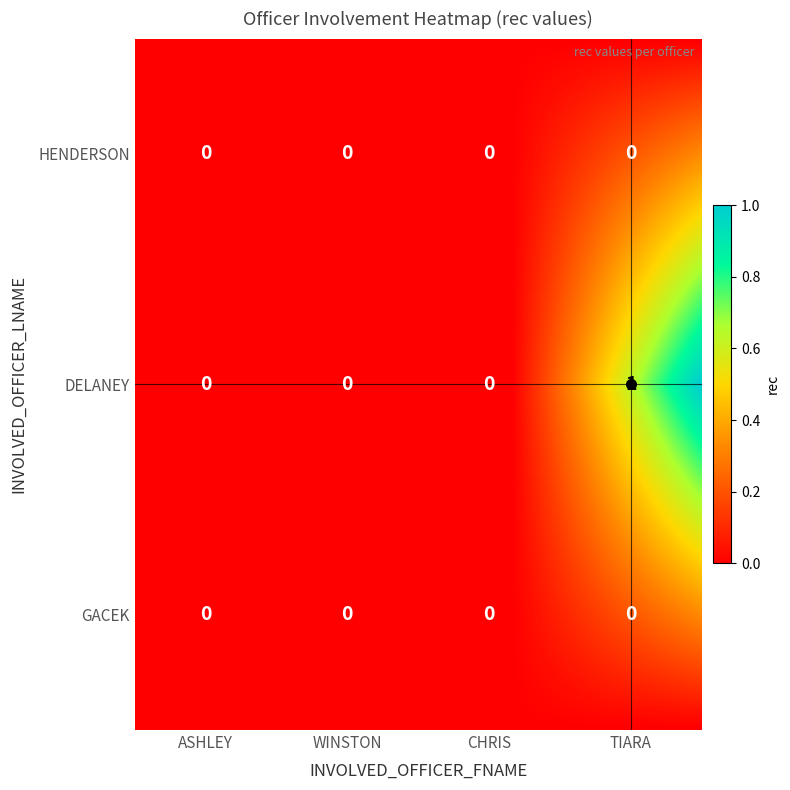

Reading left to right, extract all data points from this chart.

HENDERSON: 0	0	0	0
DELANEY: 0	0	0	1
GACEK: 0	0	0	0